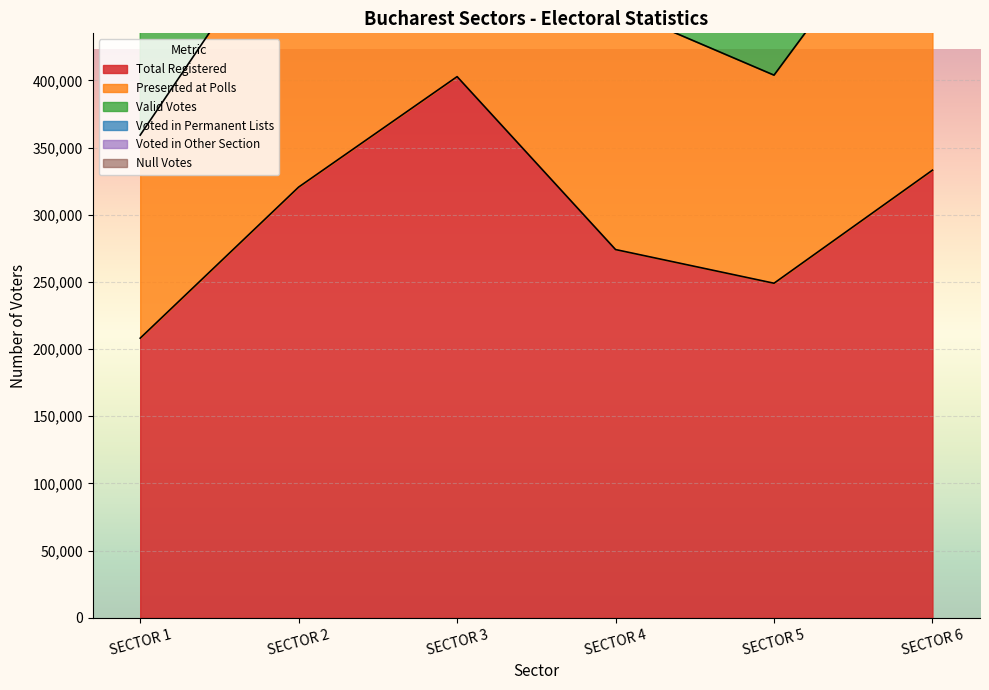

True or false: Valid Votes and Presented at Polls cross at least once.

False